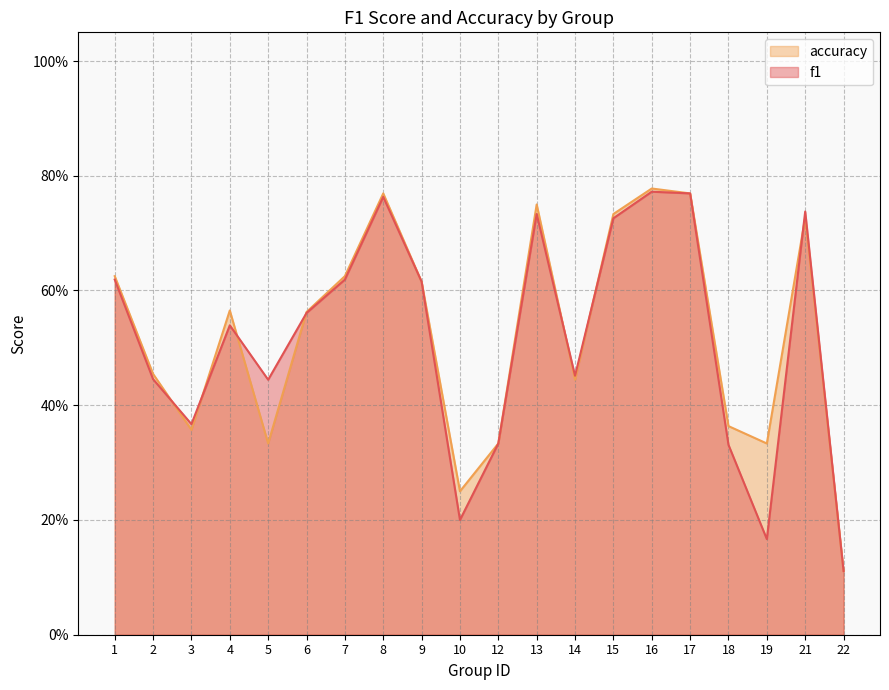

Between which two adjacent categories do f1 and accuracy first intersect?

2 and 3